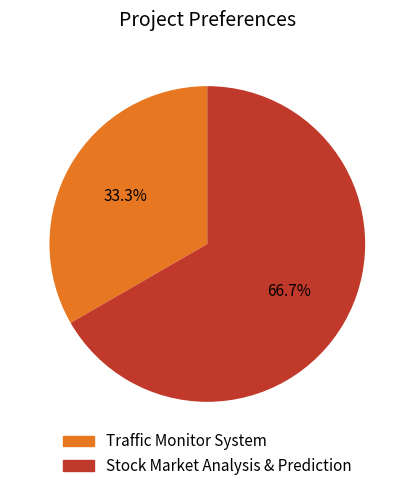

True or false: Stock Market Analysis & Prediction accounts for 53% of the total.

False